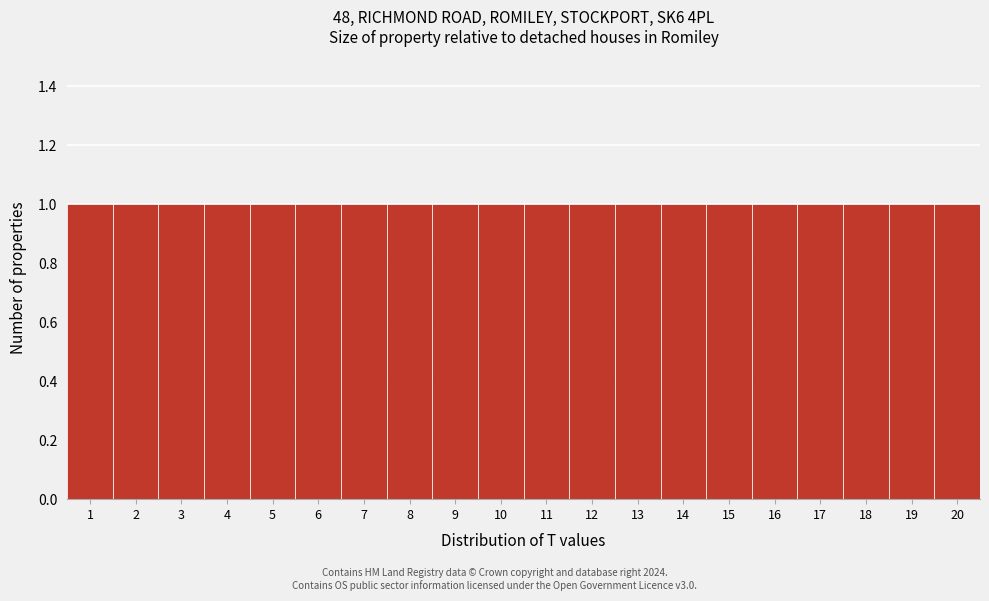

Reading left to right, list every bar in this chart as the range it spans on the x-axis followed by its height. The values are not printed on the chart, so give them approximately, as read against the axis.

0.5 to 1.5: 1
1.5 to 2.5: 1
2.5 to 3.5: 1
3.5 to 4.5: 1
4.5 to 5.5: 1
5.5 to 6.5: 1
6.5 to 7.5: 1
7.5 to 8.5: 1
8.5 to 9.5: 1
9.5 to 10.5: 1
10.5 to 11.5: 1
11.5 to 12.5: 1
12.5 to 13.5: 1
13.5 to 14.5: 1
14.5 to 15.5: 1
15.5 to 16.5: 1
16.5 to 17.5: 1
17.5 to 18.5: 1
18.5 to 19.5: 1
19.5 to 20.5: 1